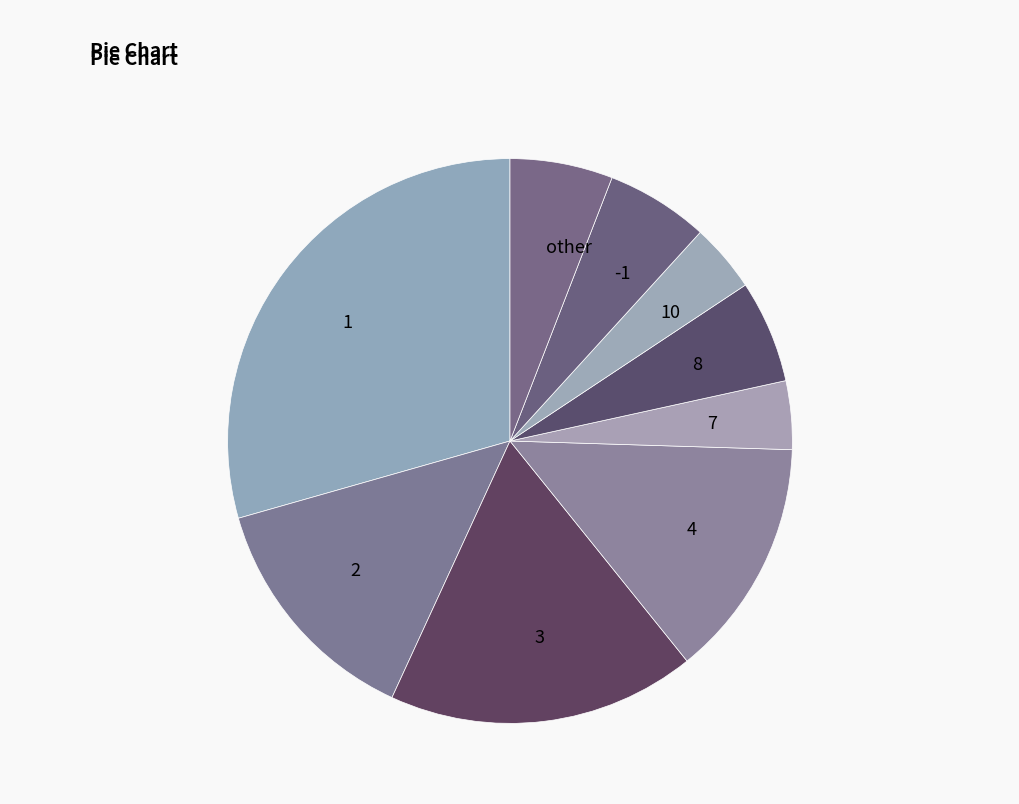

Which has a higher value, other or 4?

4